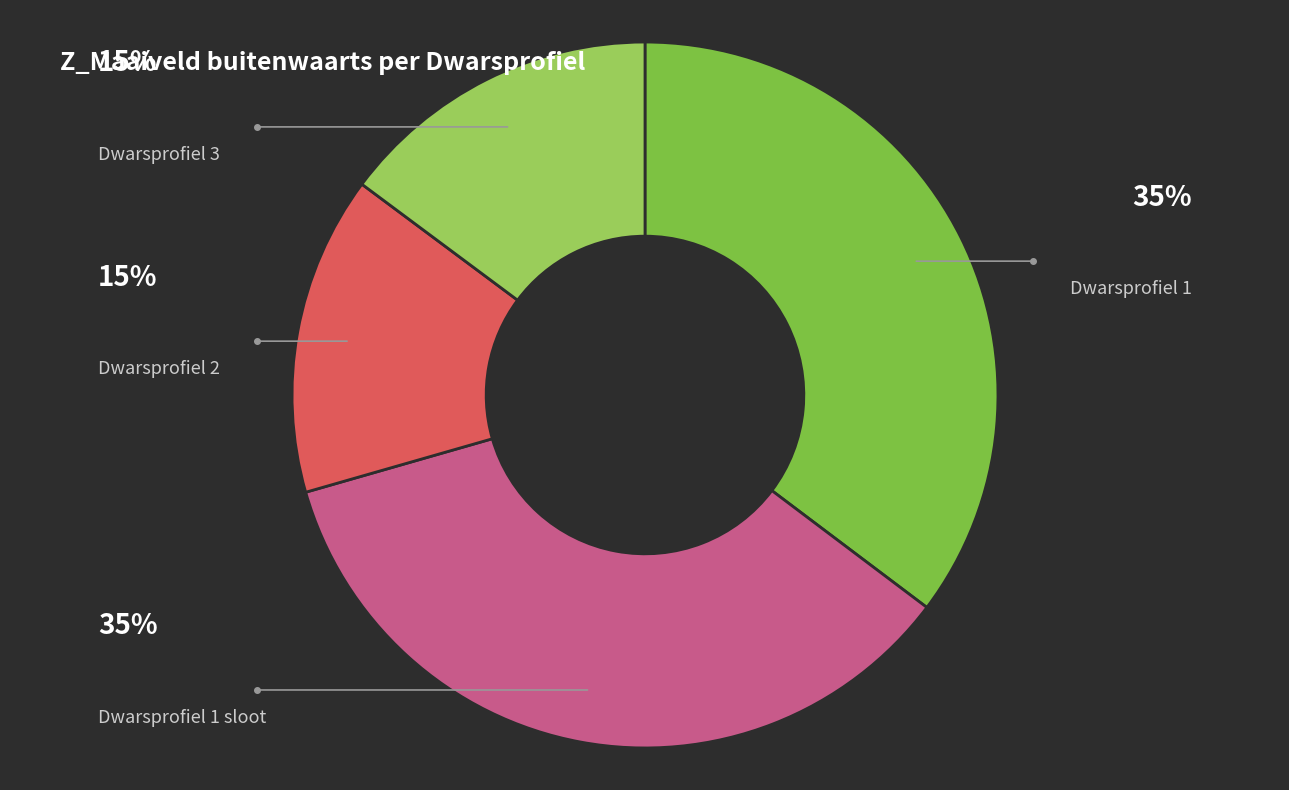

To the nearest percent, what is the average slice percentage?

25%